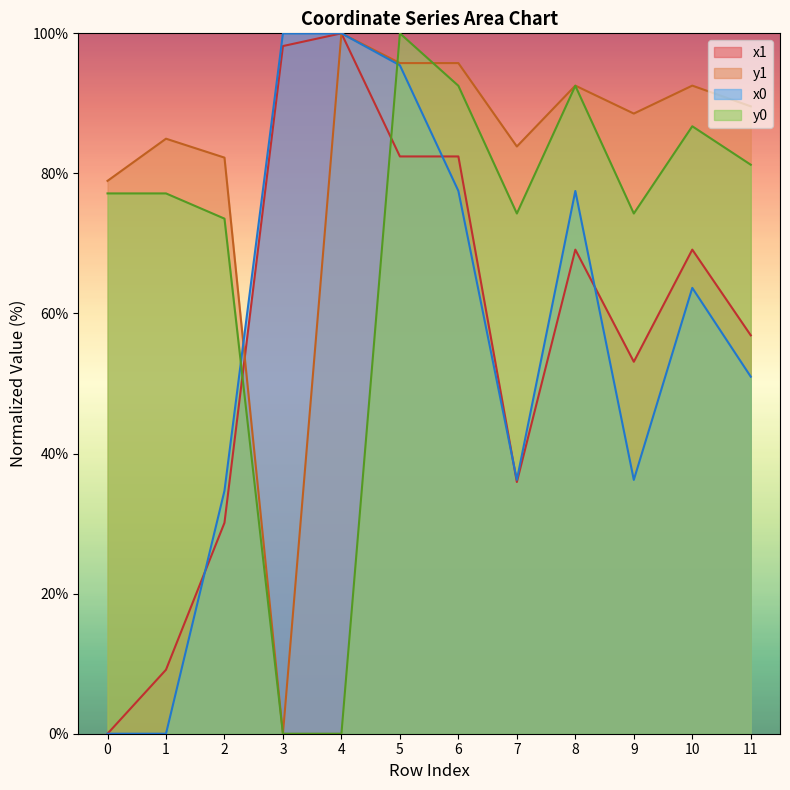

Rank the series by their maximum value, from lowest to highest.

x1, y1, x0, y0